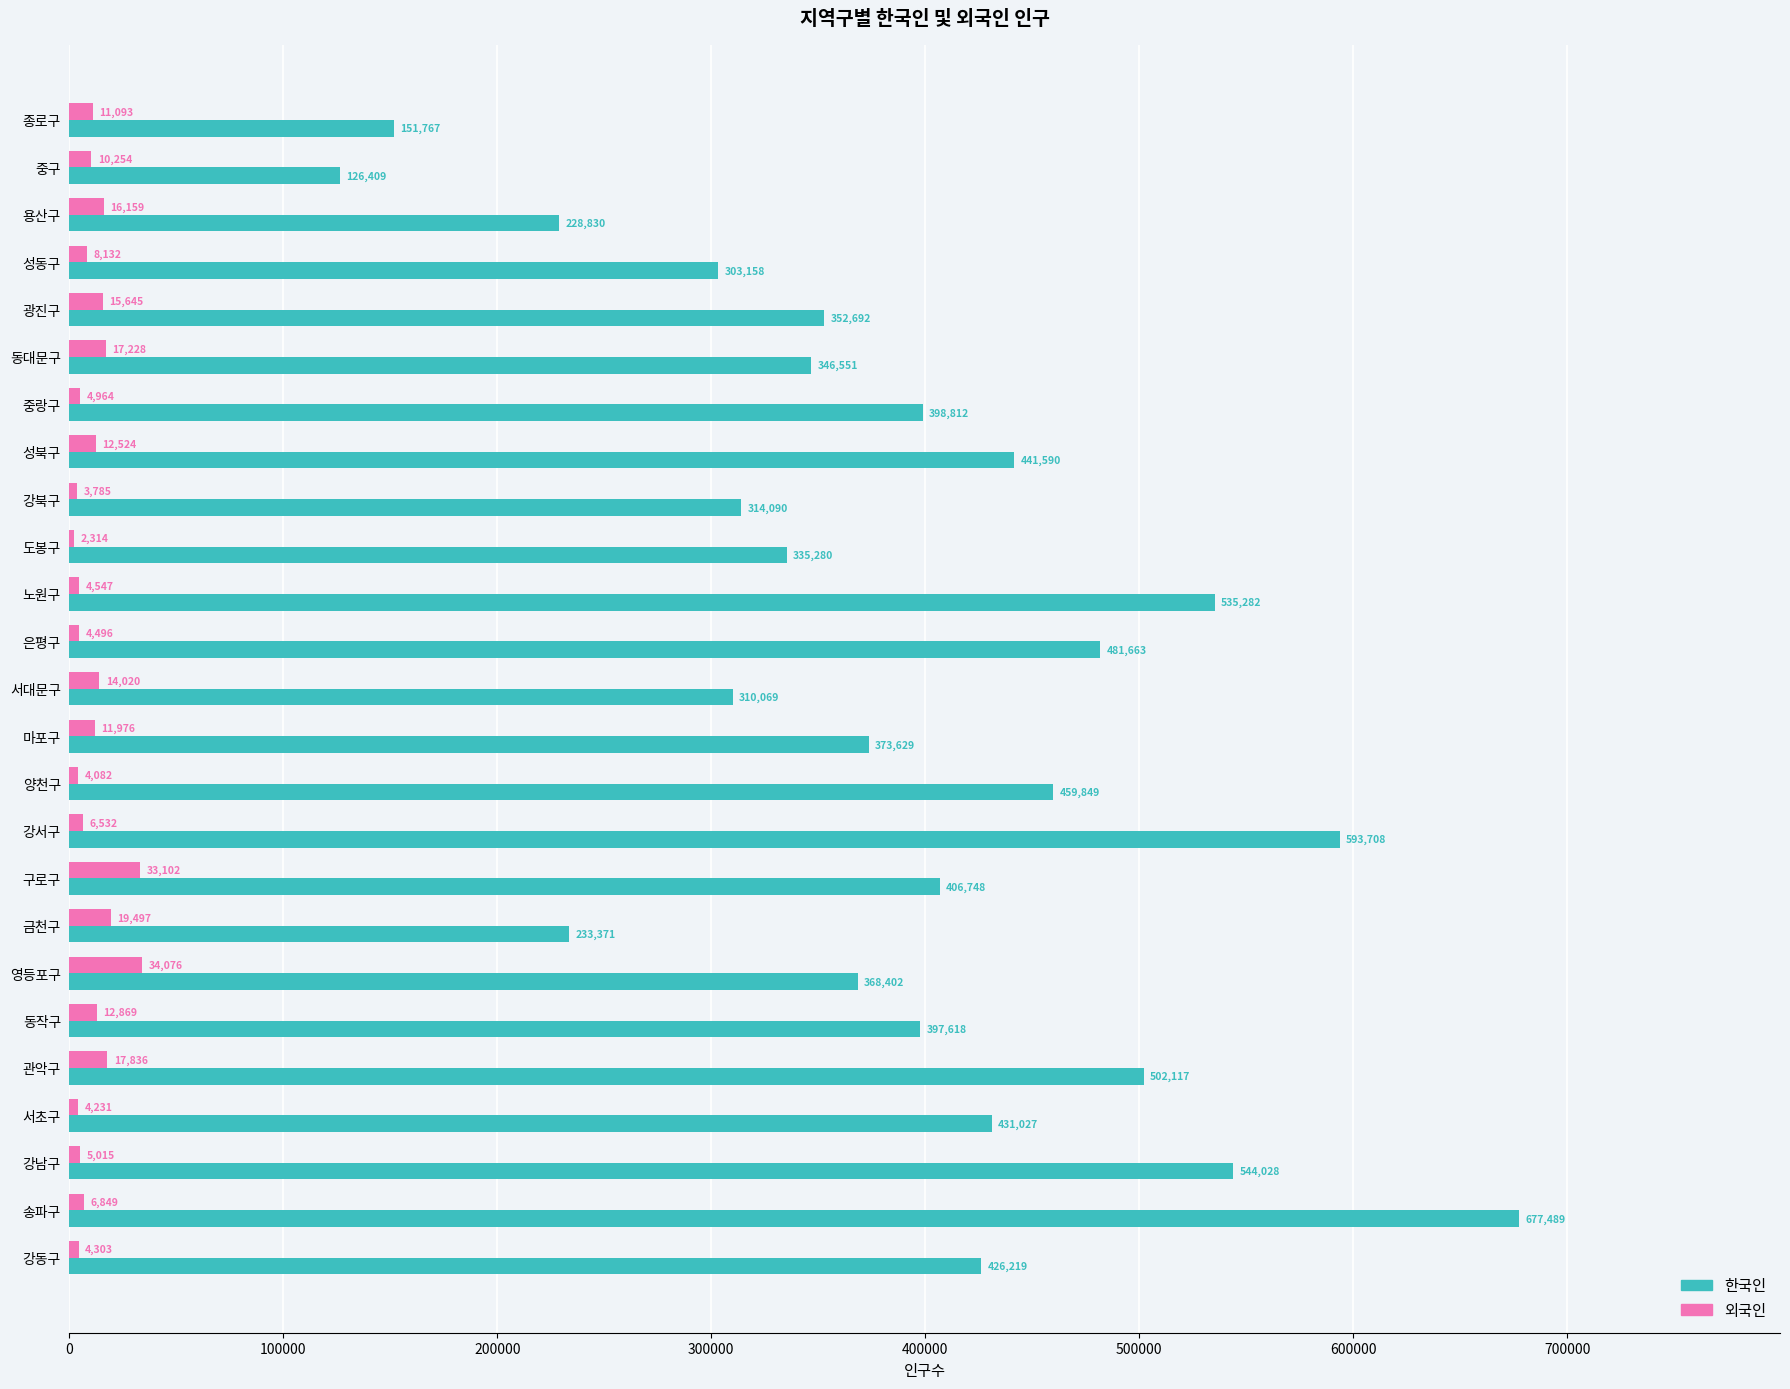

True or false: 한국인 has a value of 310069 at 서대문구.

True